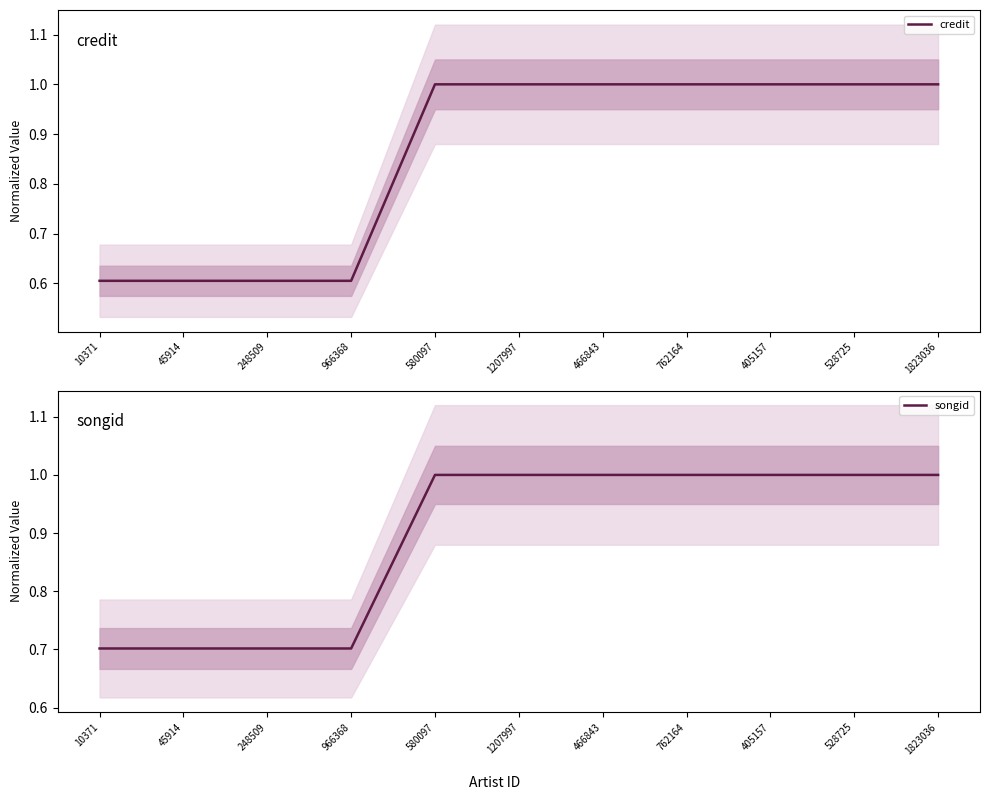

The songid series shows 0.7 at 45914. True or false?

True